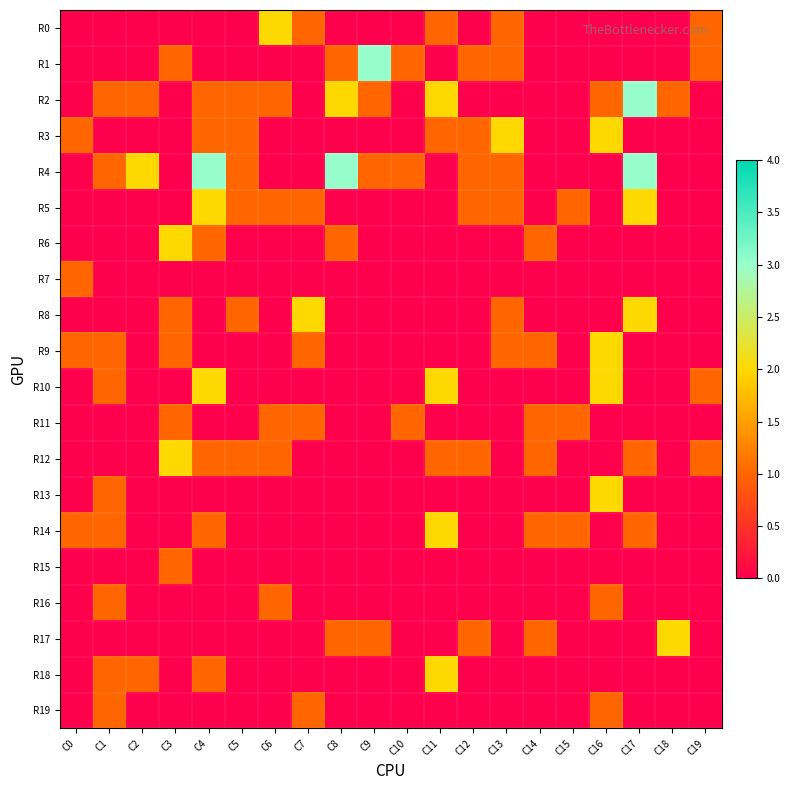

Which series changed the most between C5 and C10?

R1